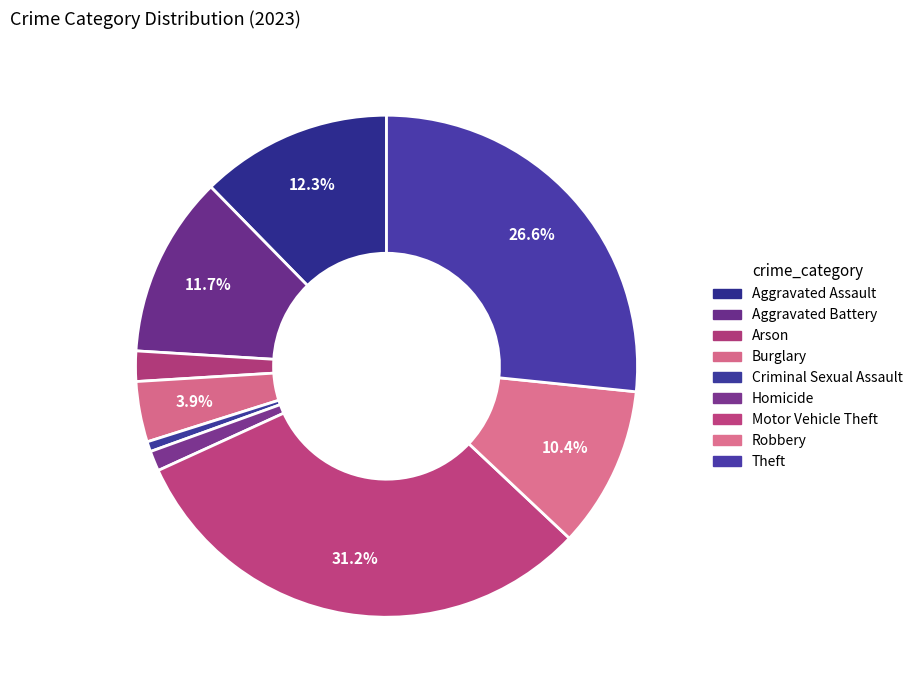

Is the sum of Burglary and Arson greater than half?

No